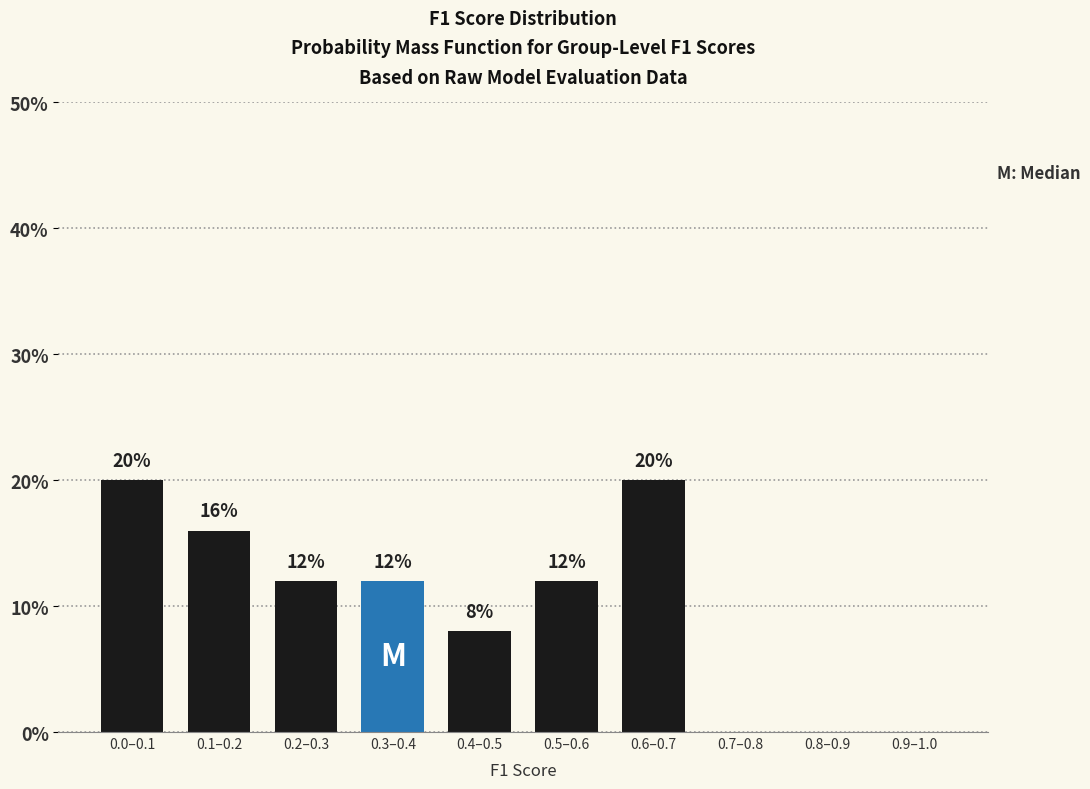

Reading left to right, list all the values displayed in this chart.

0.0–0.1=20	0.1–0.2=16	0.2–0.3=12	0.3–0.4=12	0.4–0.5=8	0.5–0.6=12	0.6–0.7=20	0.7–0.8=0	0.8–0.9=0	0.9–1.0=0